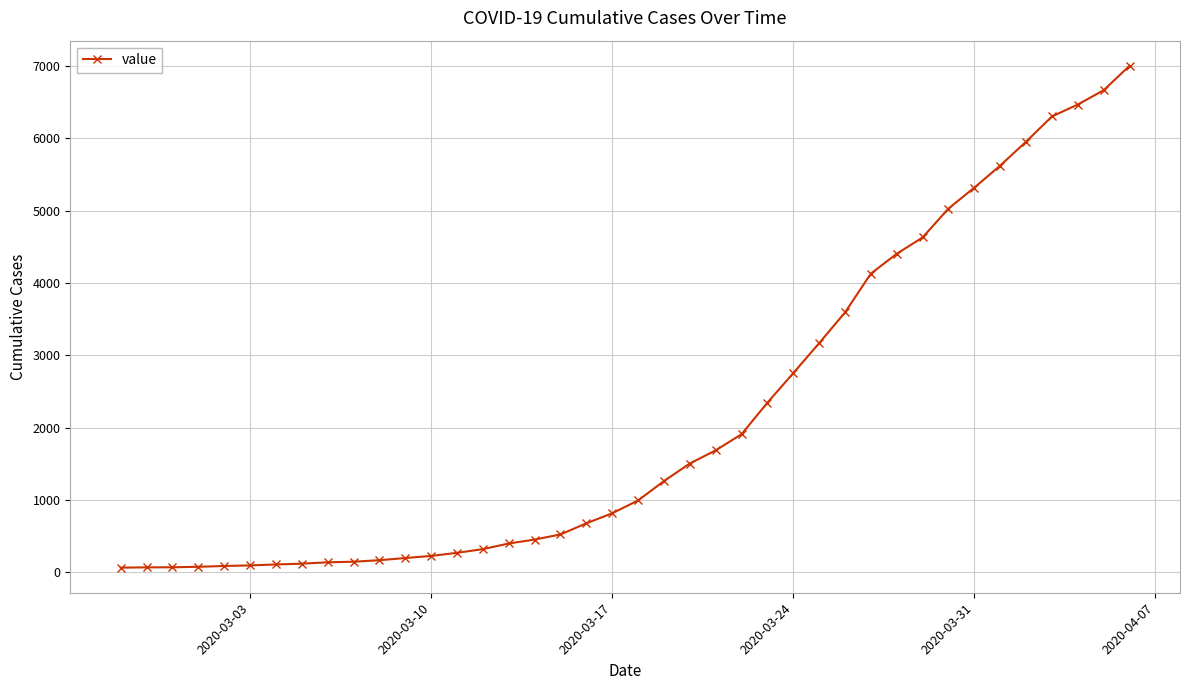

What is the average value?

2144